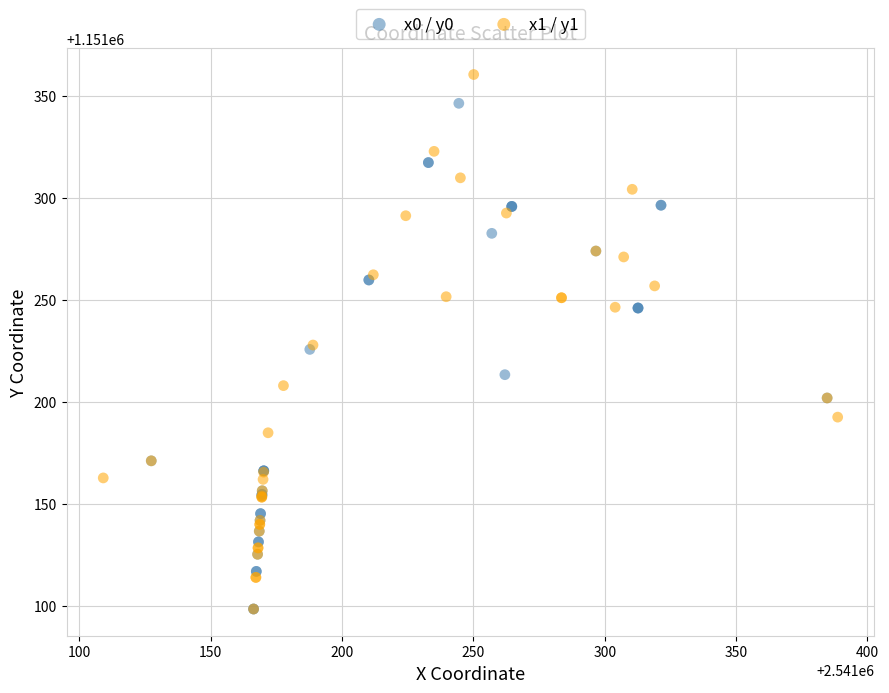

Which series has the largest Y range (max minus min)?

x1 / y1